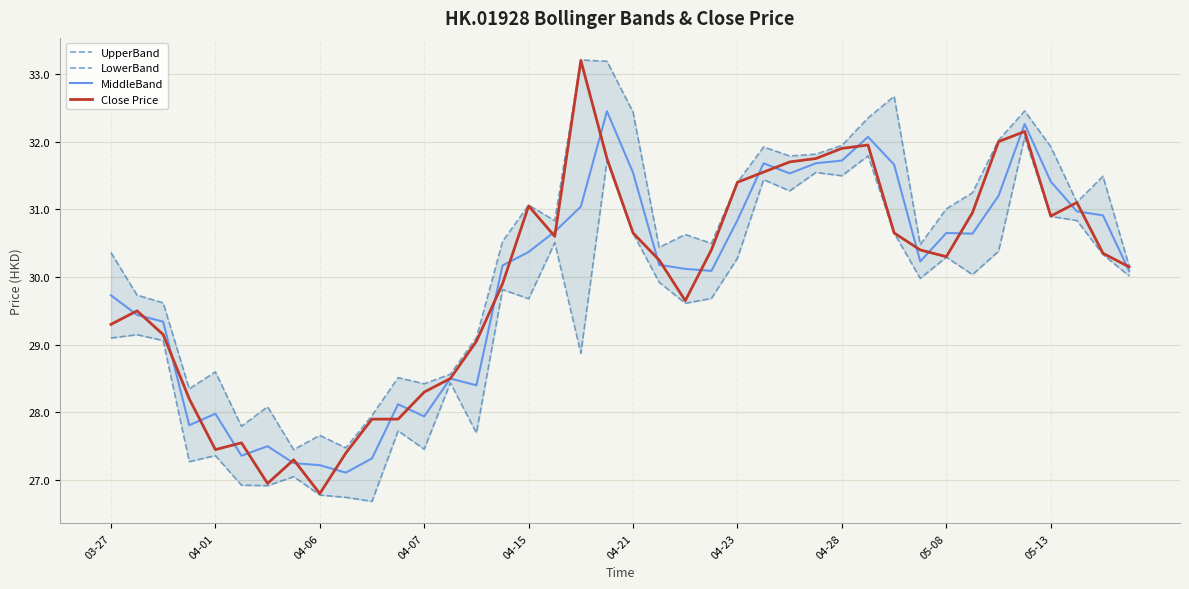

How many values in the Close Price series are below 30?

17